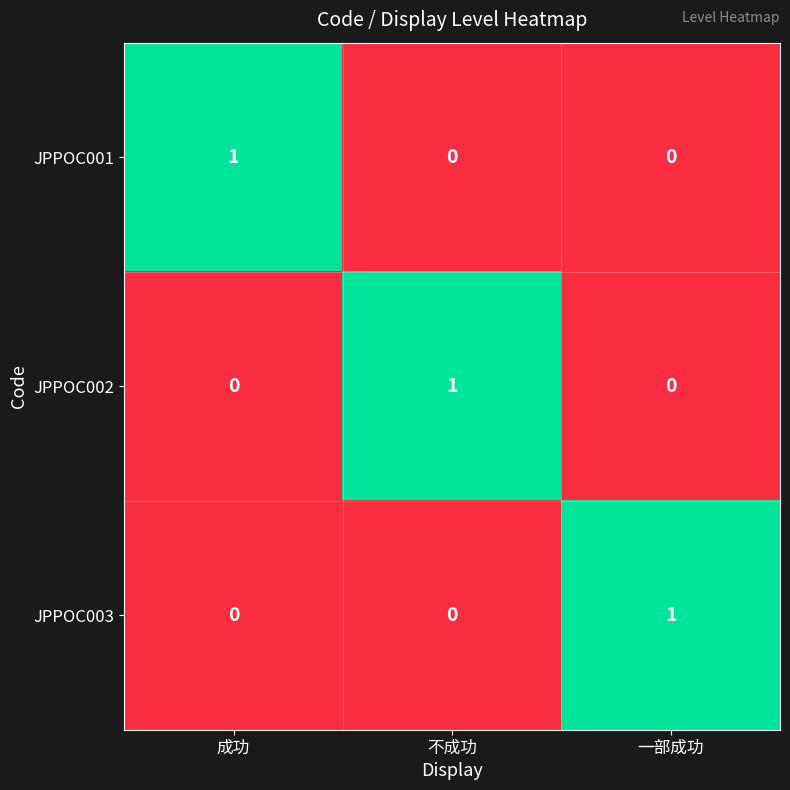

Count the JPPOC002 values in the range 0 to 1.

3